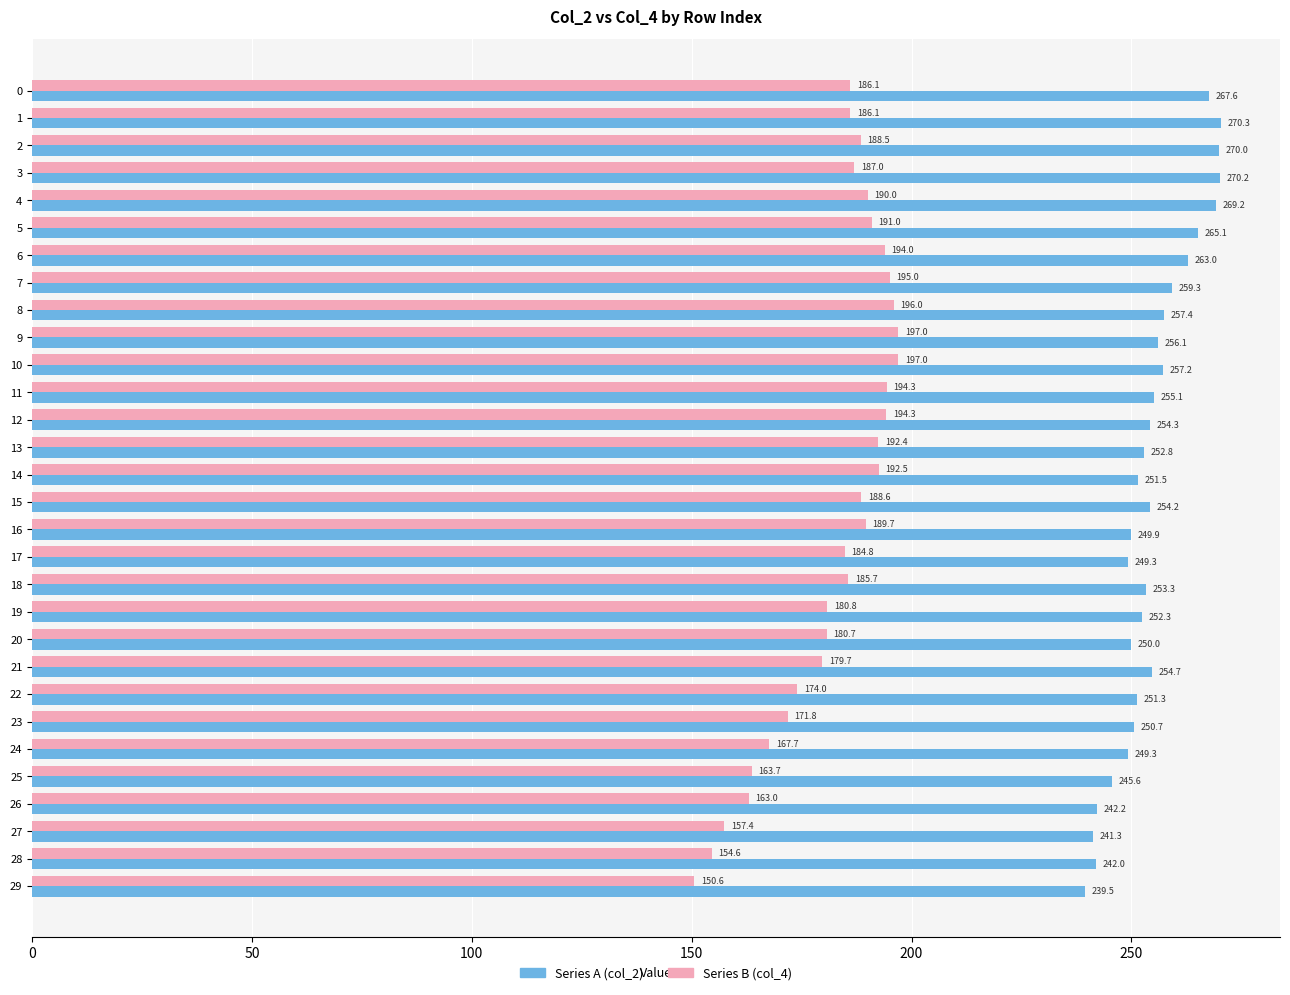

Count the number of categories in the chart.

30